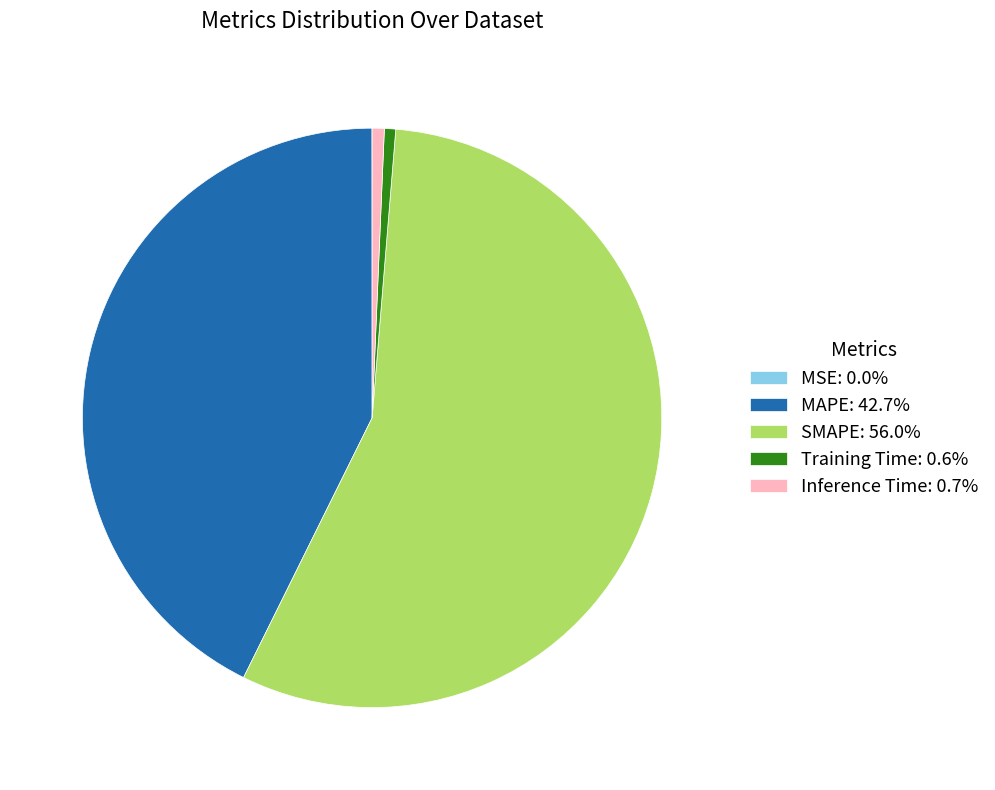

Approximately how many times larger is the value at SMAPE: 56.0% compared to MAPE: 42.7%?

1.3